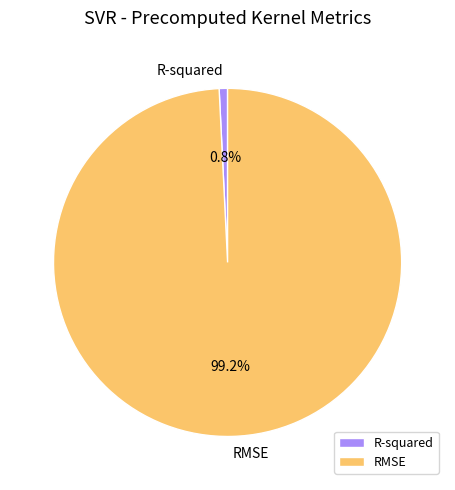

Rank the categories by value from highest to lowest.

RMSE, R-squared